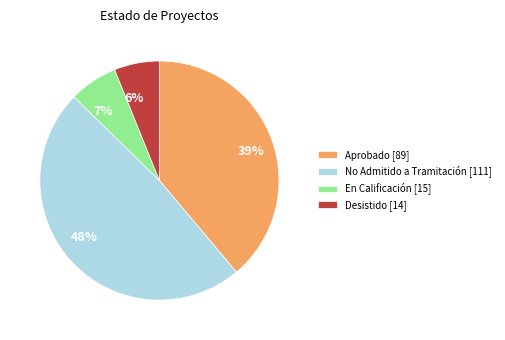

Which category has the biggest portion of the pie?

No Admitido a Tramitación